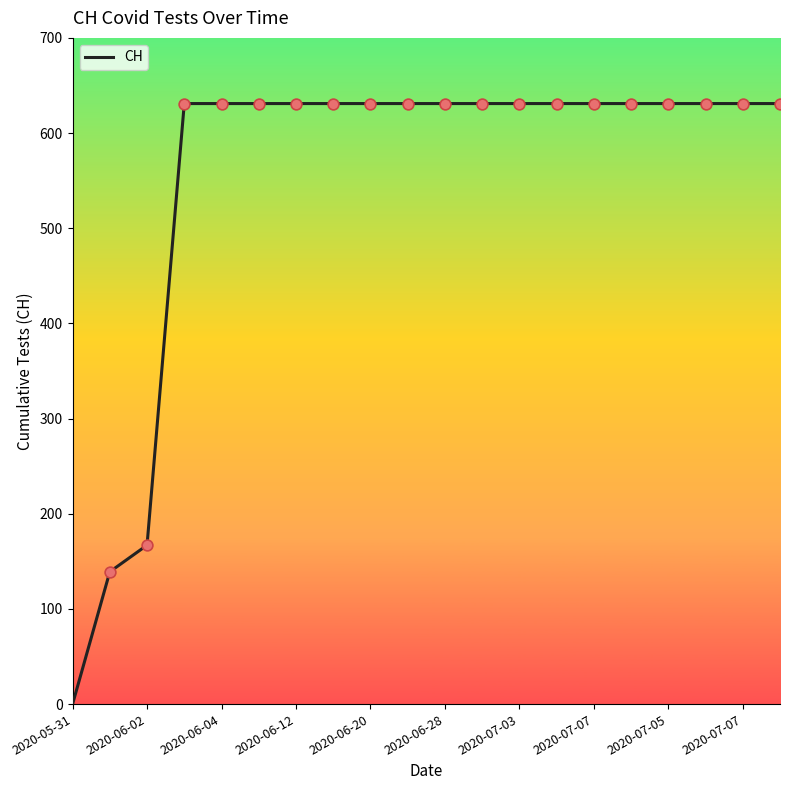

What is the maximum value shown in the chart?

631